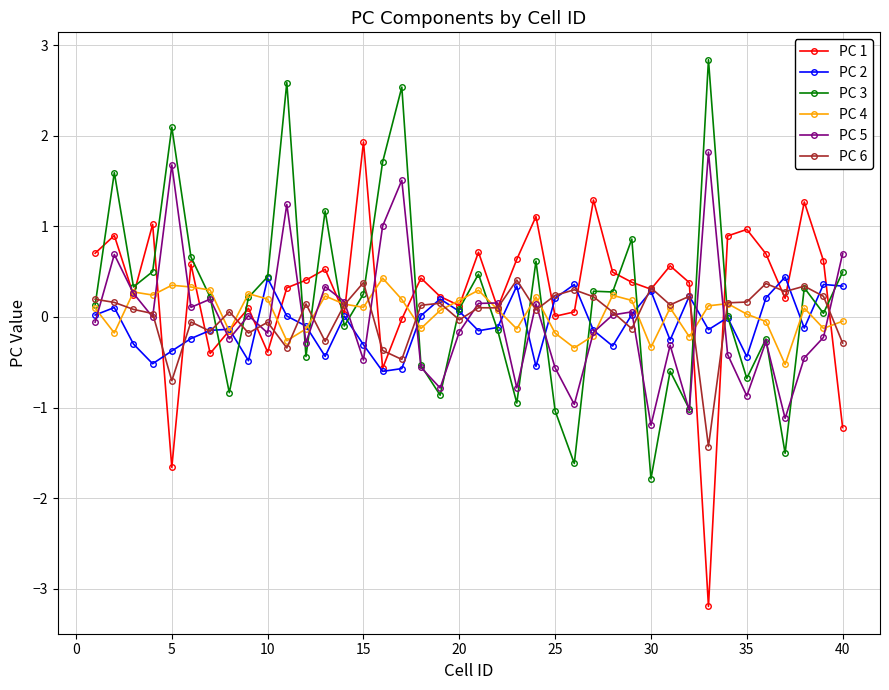

True or false: PC 1 has more than 2 points higher than both neighbors.

True